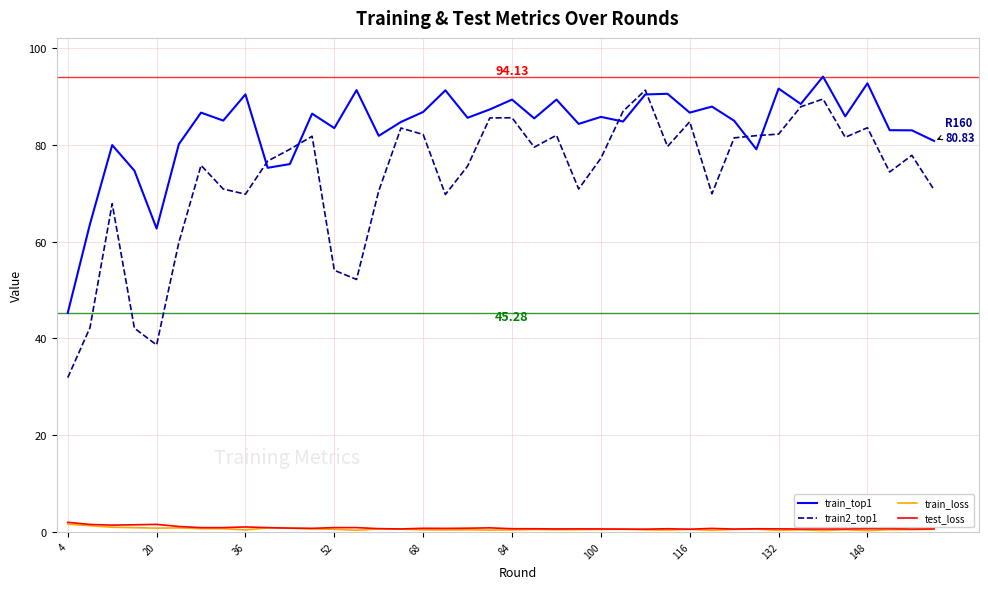

True or false: train_loss and train_top1 intersect in this chart.

False